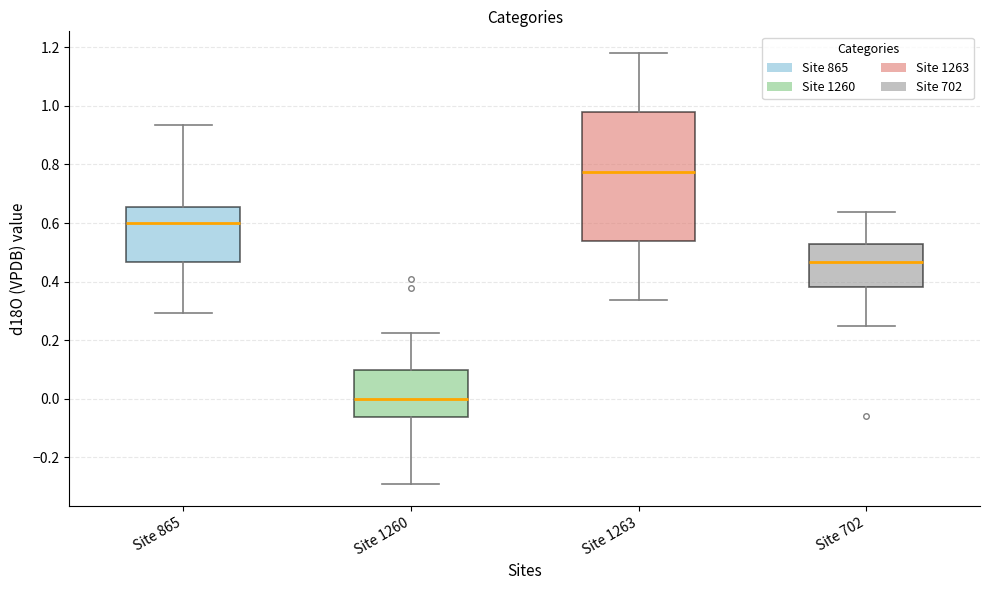

Where does the lower whisker of the box for Site 702 end on the y-axis? The values are not printed on the chart, so give them approximately, as read against the axis.

0.24